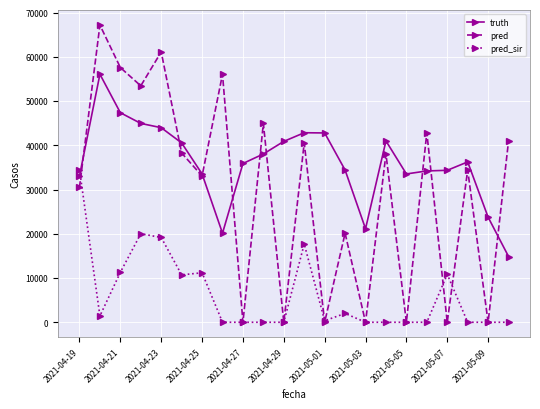

Which series has the widest spread of values?

pred